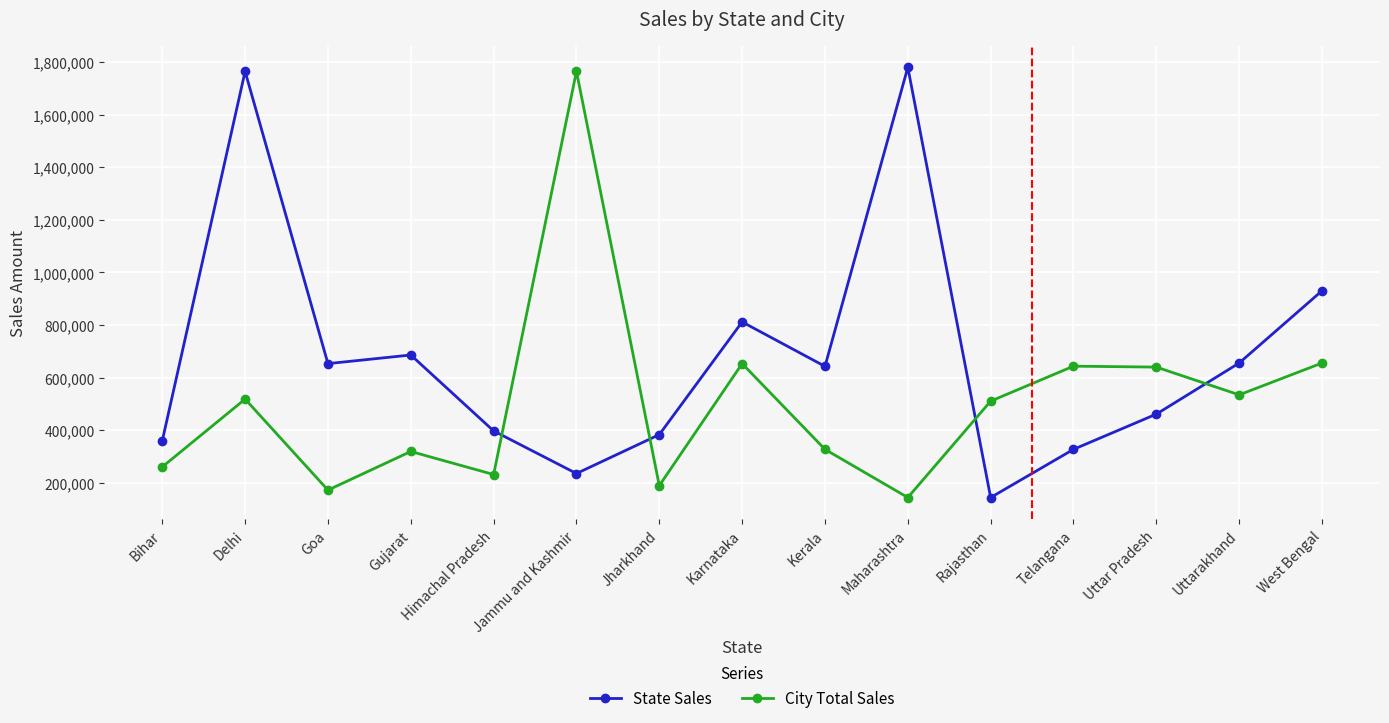

At which category is the sum across all series the highest?

Delhi